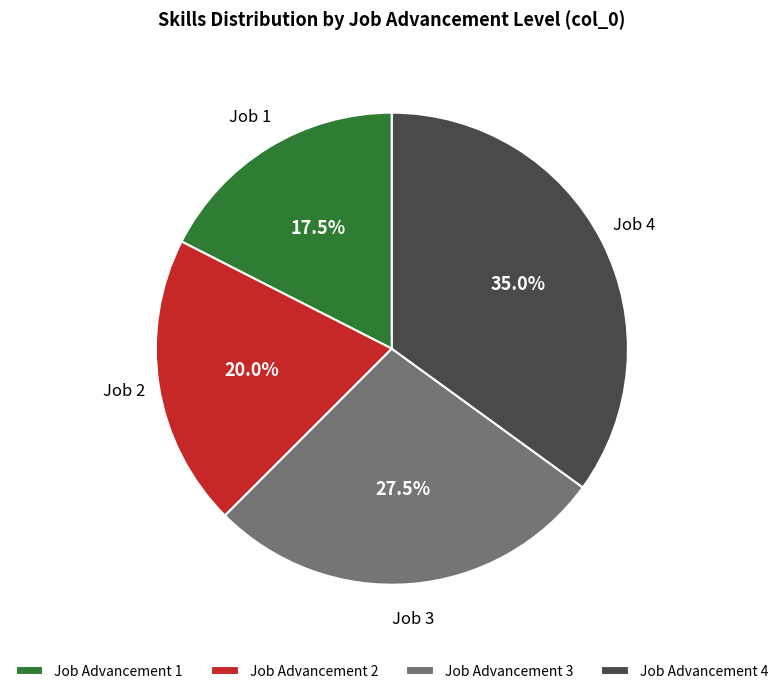

Rank the categories by value from highest to lowest.

Job Advancement 4, Job Advancement 3, Job Advancement 2, Job Advancement 1